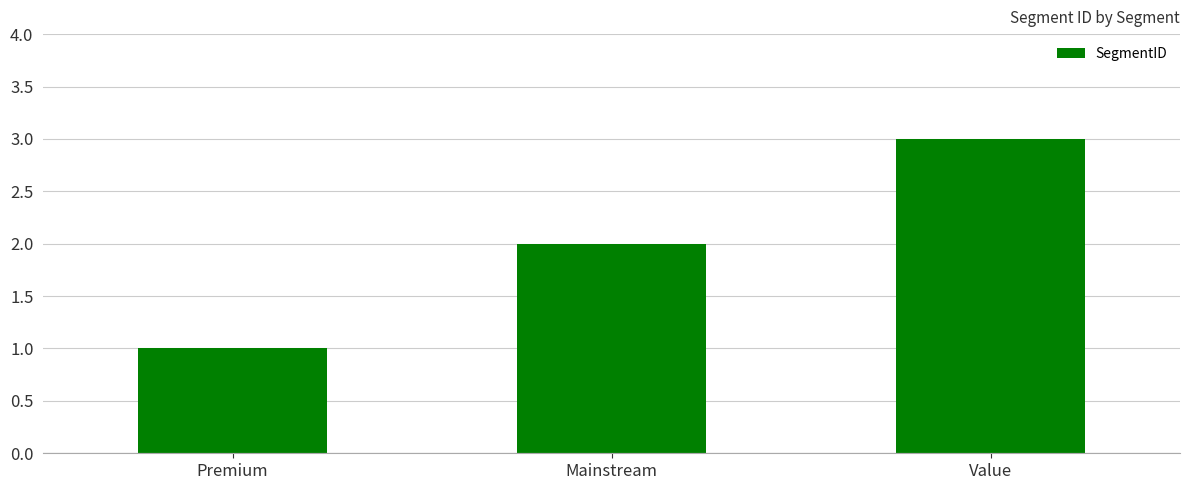

How many distinct data groups are displayed?

1